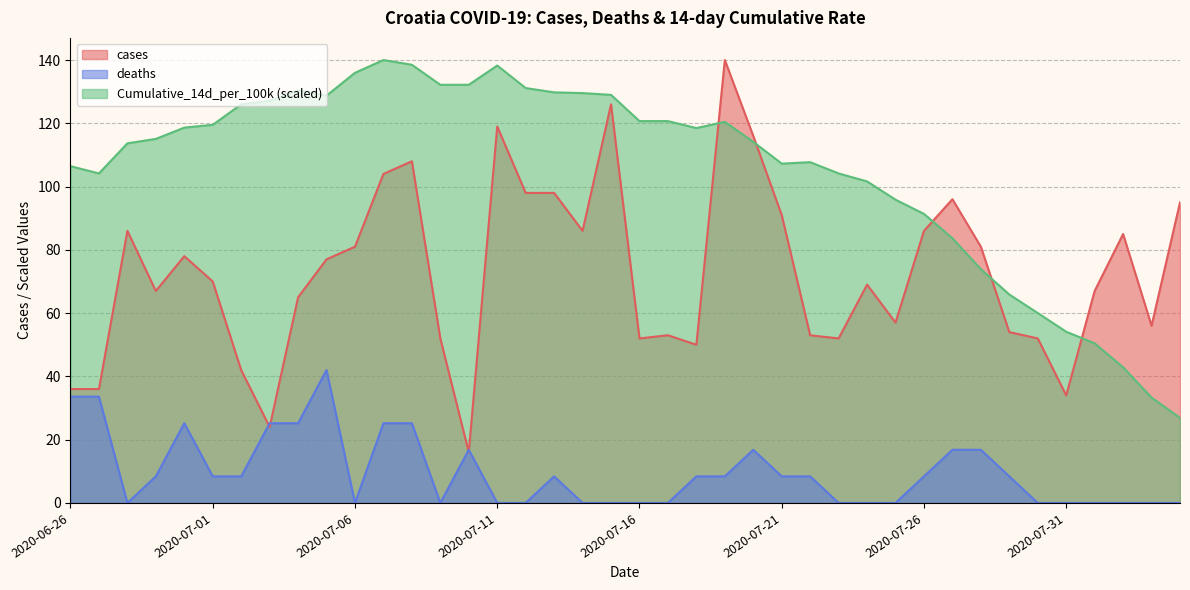

What is the lowest value of the cases series?

16.0